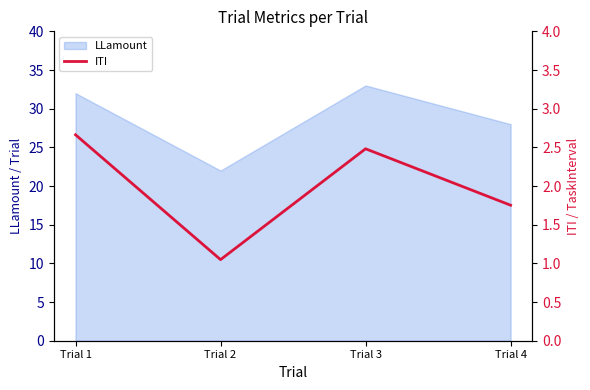

What is the maximum value shown in the chart?

2.7